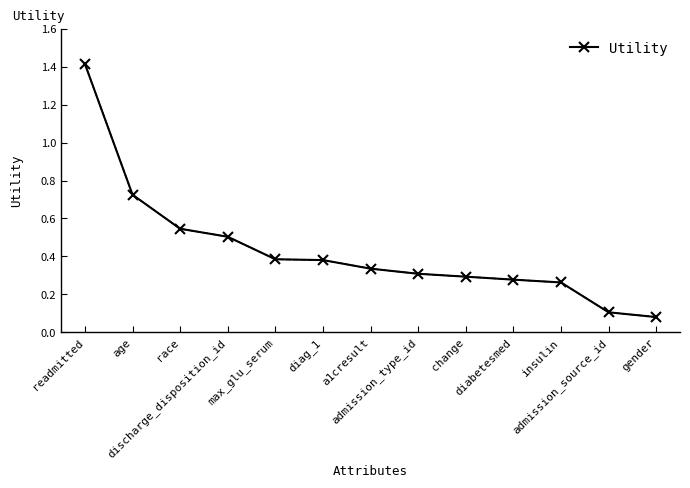

What is the difference between the maximum and minimum values?

1.3